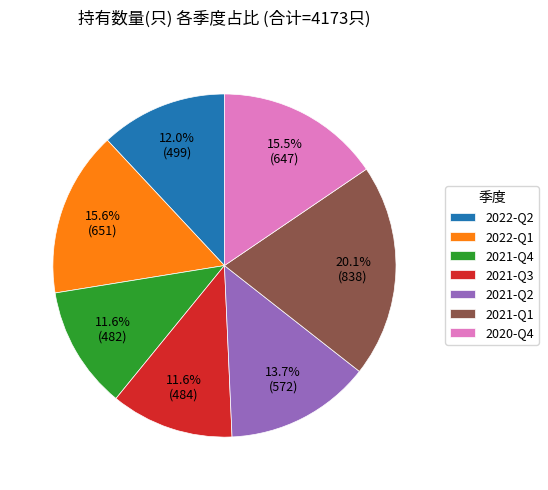

Which category has the biggest portion of the pie?

2021-Q1